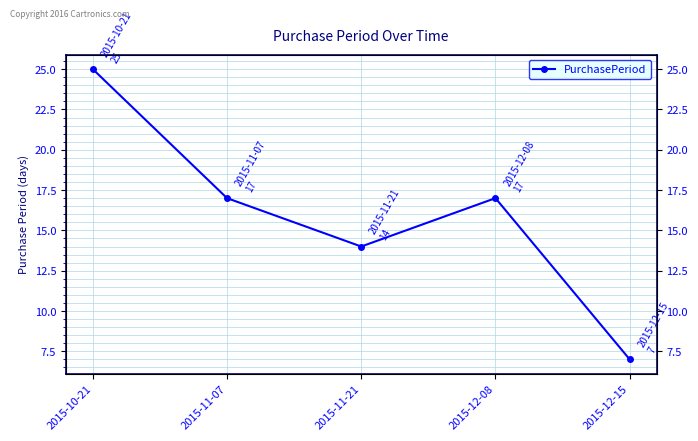

What is the change in value from 2015-10-21 to 2015-12-08?

-8